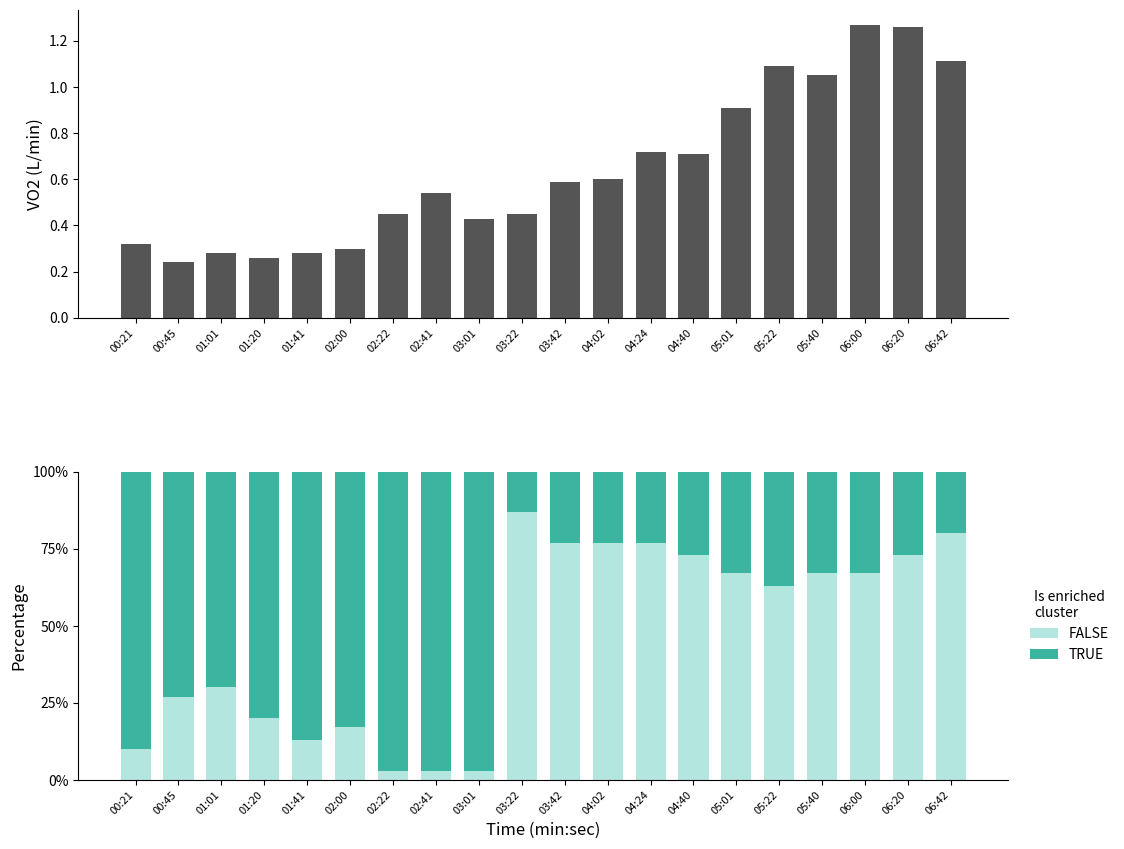

At how many categories does at least one series exceed 0?

20